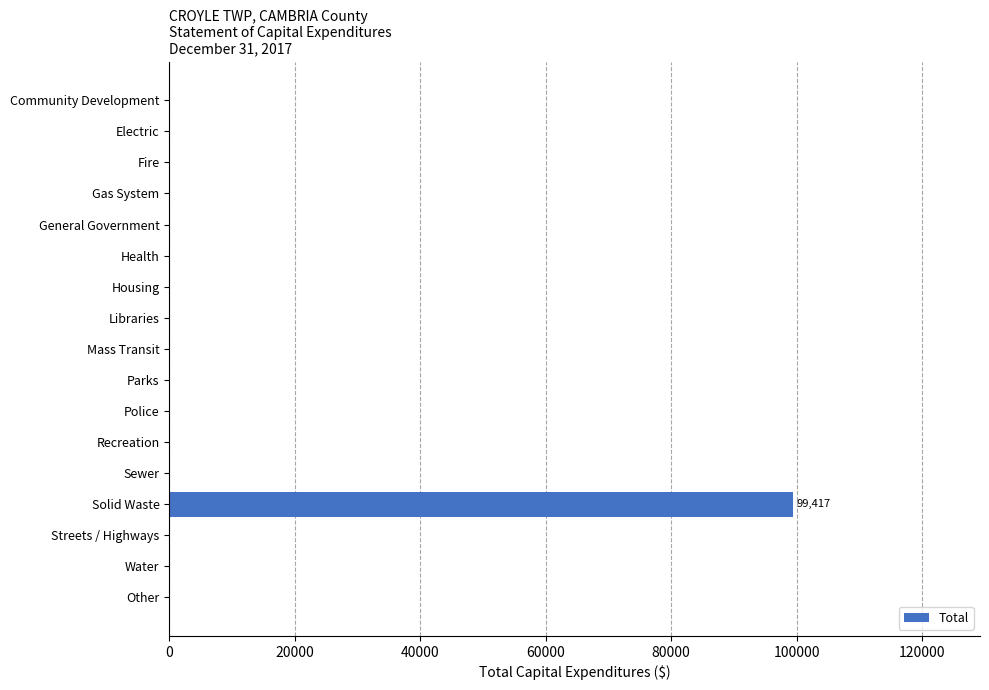

Count the number of data series in this chart.

1